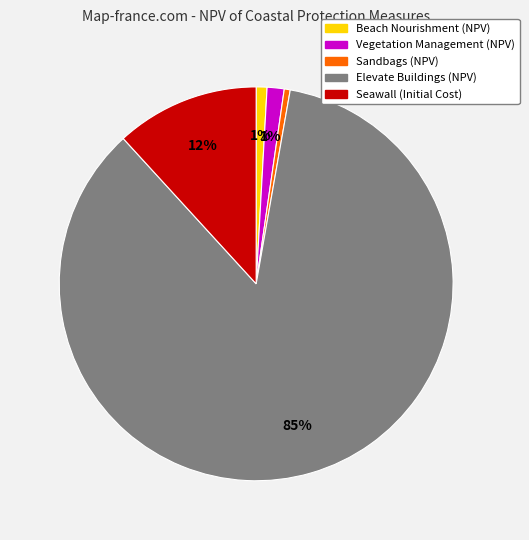

Which category accounts for the majority?

Elevate Buildings (NPV)